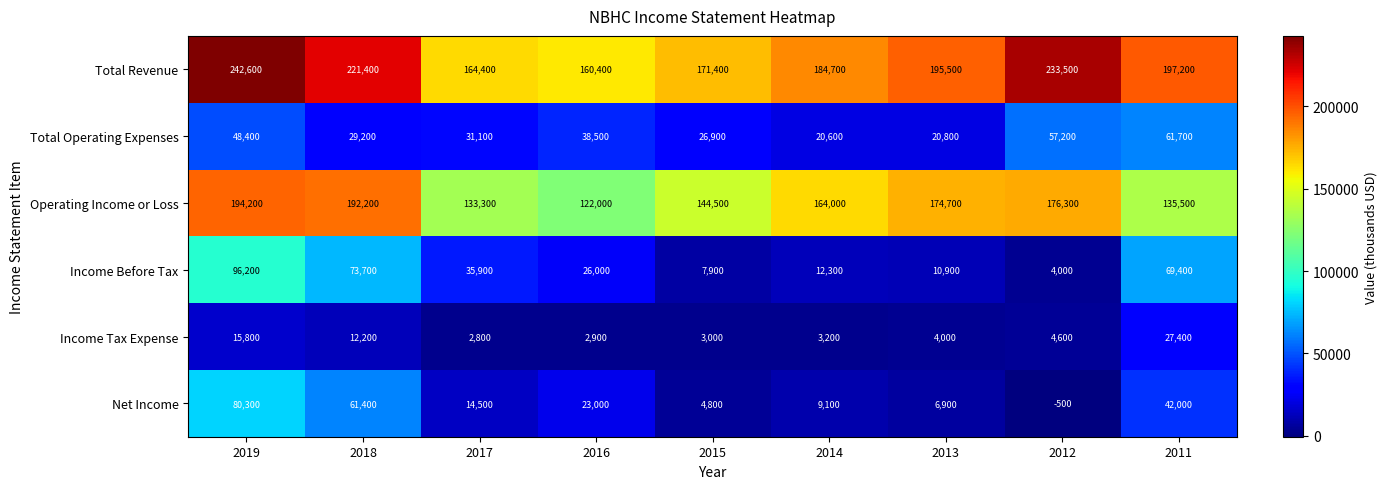

Rank the series at 2017 from highest to lowest value.

Total Revenue, Operating Income or Loss, Income Before Tax, Total Operating Expenses, Net Income, Income Tax Expense